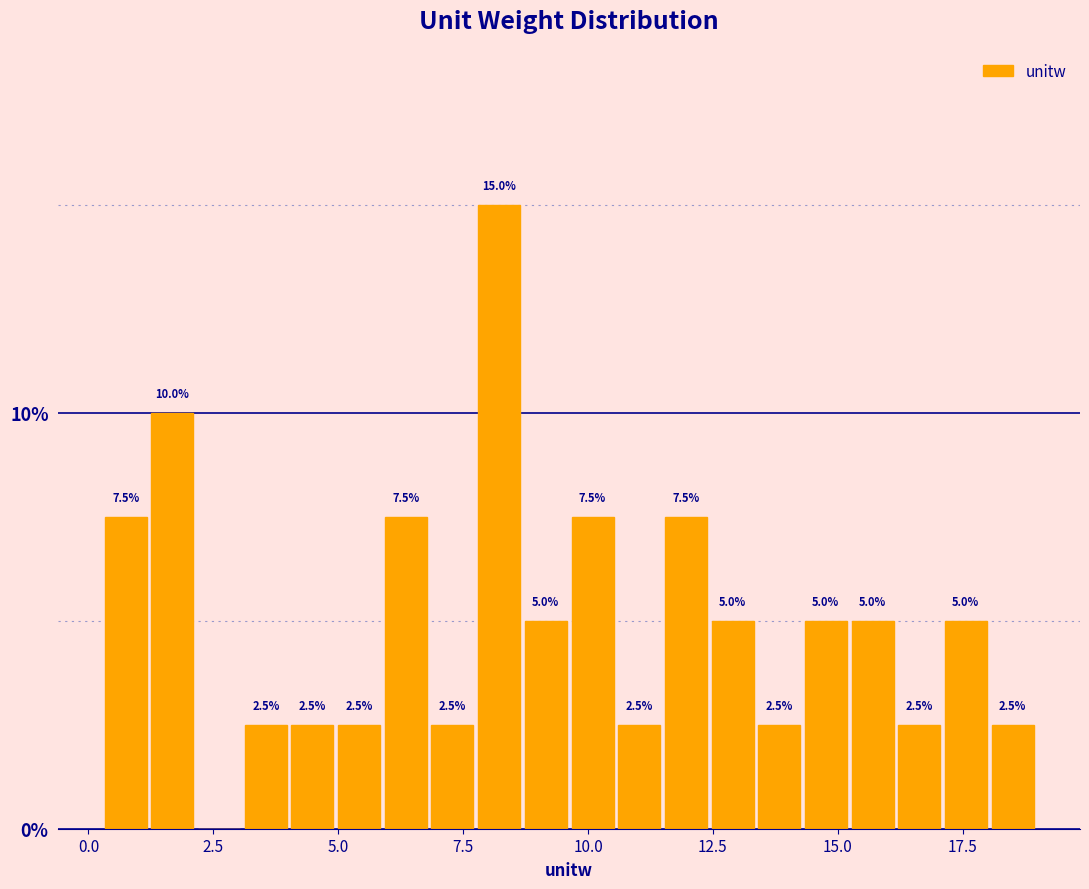

Around what value on the x-axis is the tallest bar? Give the approximate position of its centre, as read against the axis.

8.0